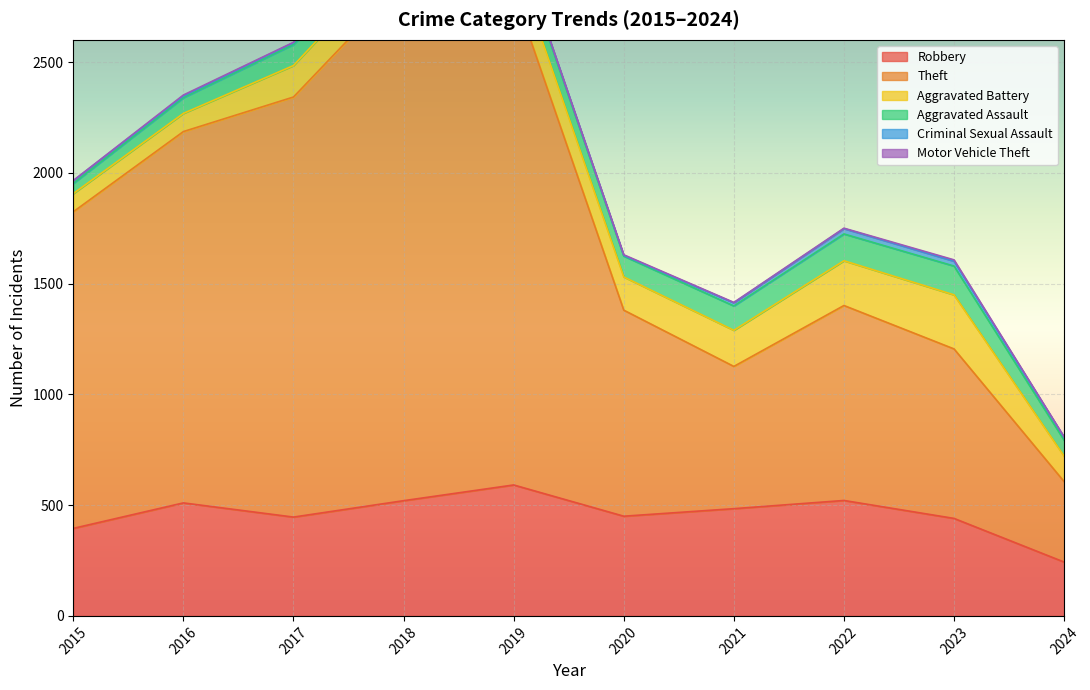

How many lines are shown in the chart?

6